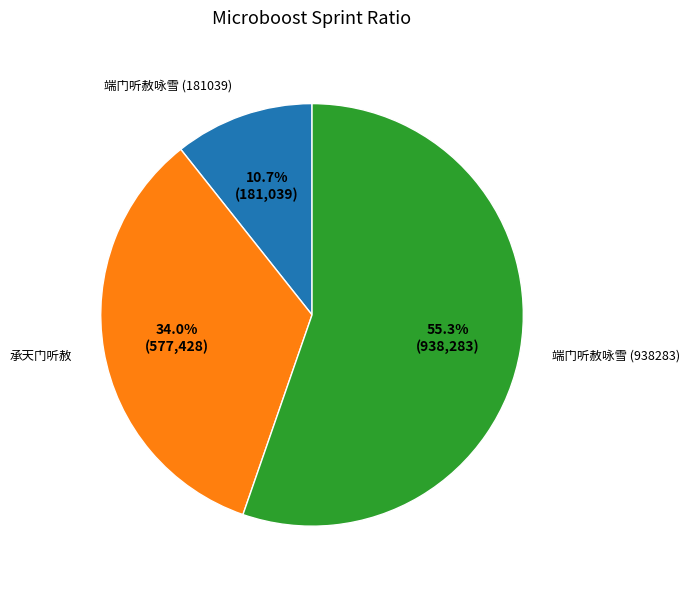

Is 端门听赦咏雪 (181039) the majority of the pie?

No